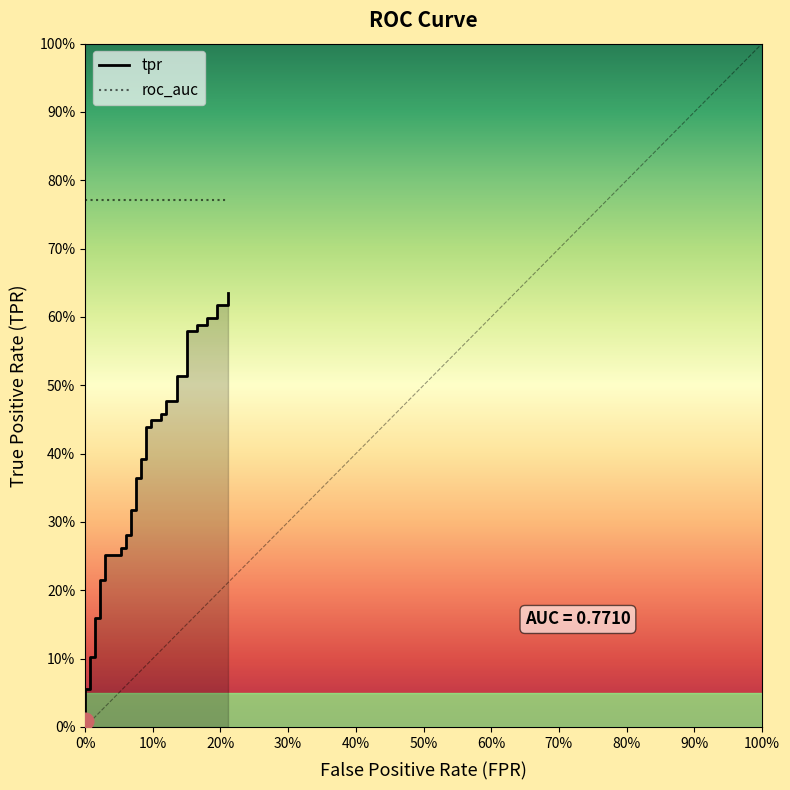

Reading left to right, what are all the values shown in this chart?

0.0	0.1	0.1	0.1	0.1	0.2	0.2	0.2	0.2	0.3	0.3	0.3	0.3	0.3	0.3	0.3	0.3	0.4	0.4	0.4	0.4	0.4	0.4	0.4	0.4	0.5	0.5	0.5	0.5	0.5	0.5	0.6	0.6	0.6	0.6	0.6	0.6	0.6	0.6	0.6